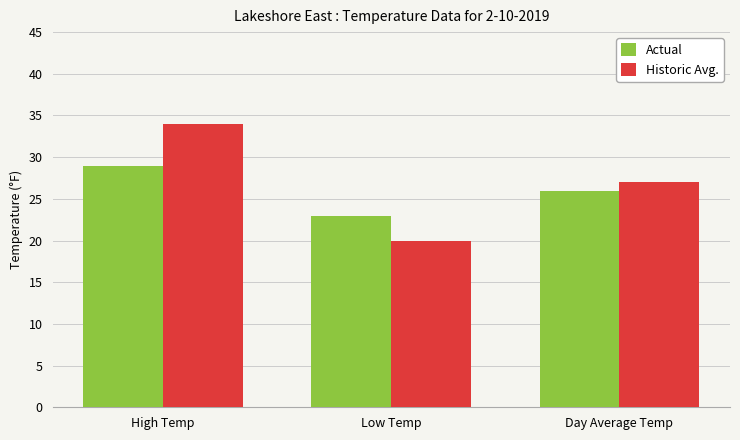

Read the Actual value at Day Average Temp.

26